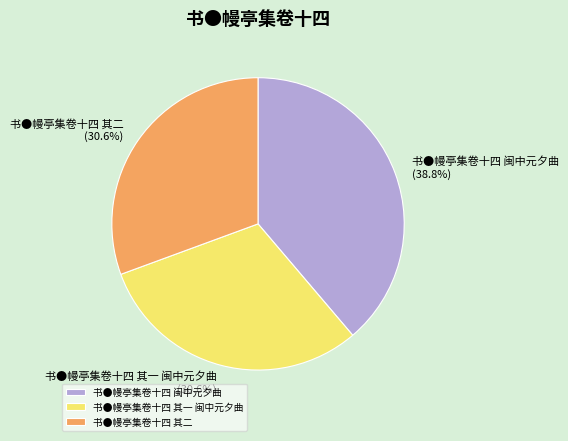

How many segments does this pie chart have?

3